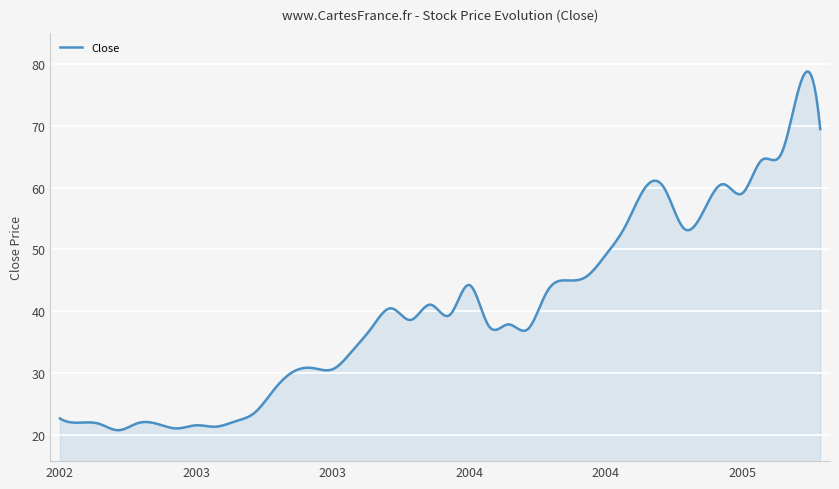

What is the maximum value shown in the chart?

78.8